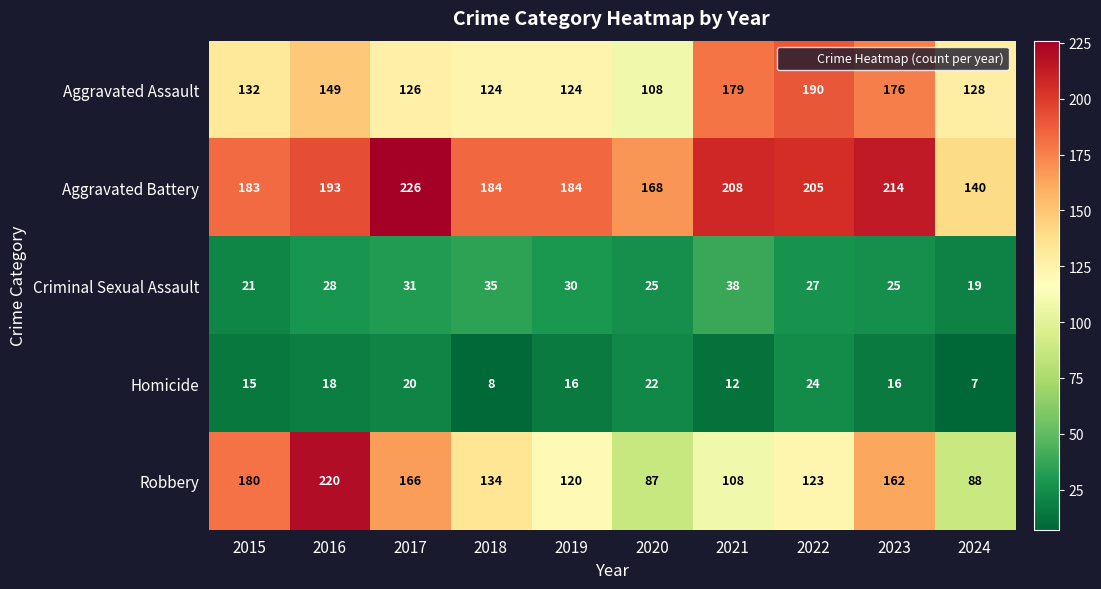

Rank the series at 2021 from highest to lowest value.

Aggravated Battery, Aggravated Assault, Robbery, Criminal Sexual Assault, Homicide